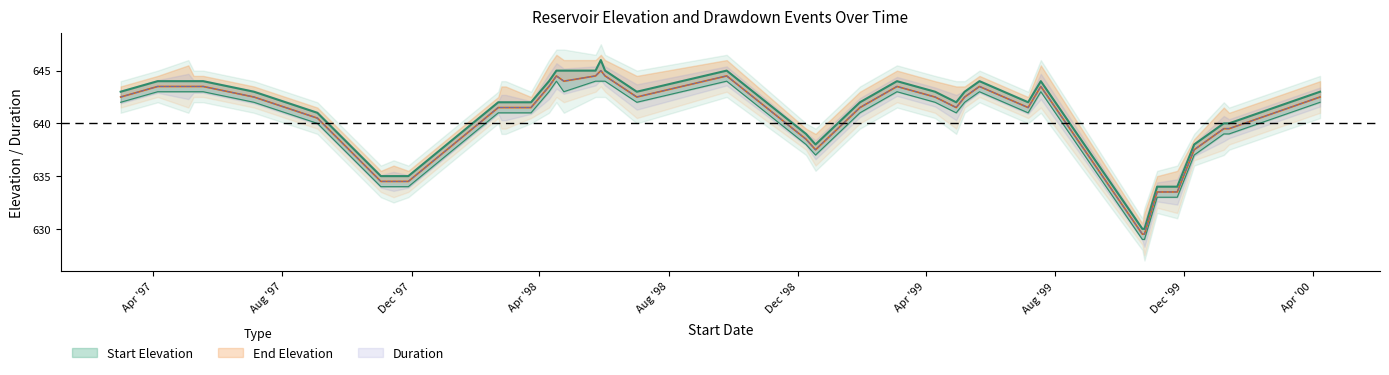

What value does the Start Elevation series have at 10/25/99, to the nearest 10?

630